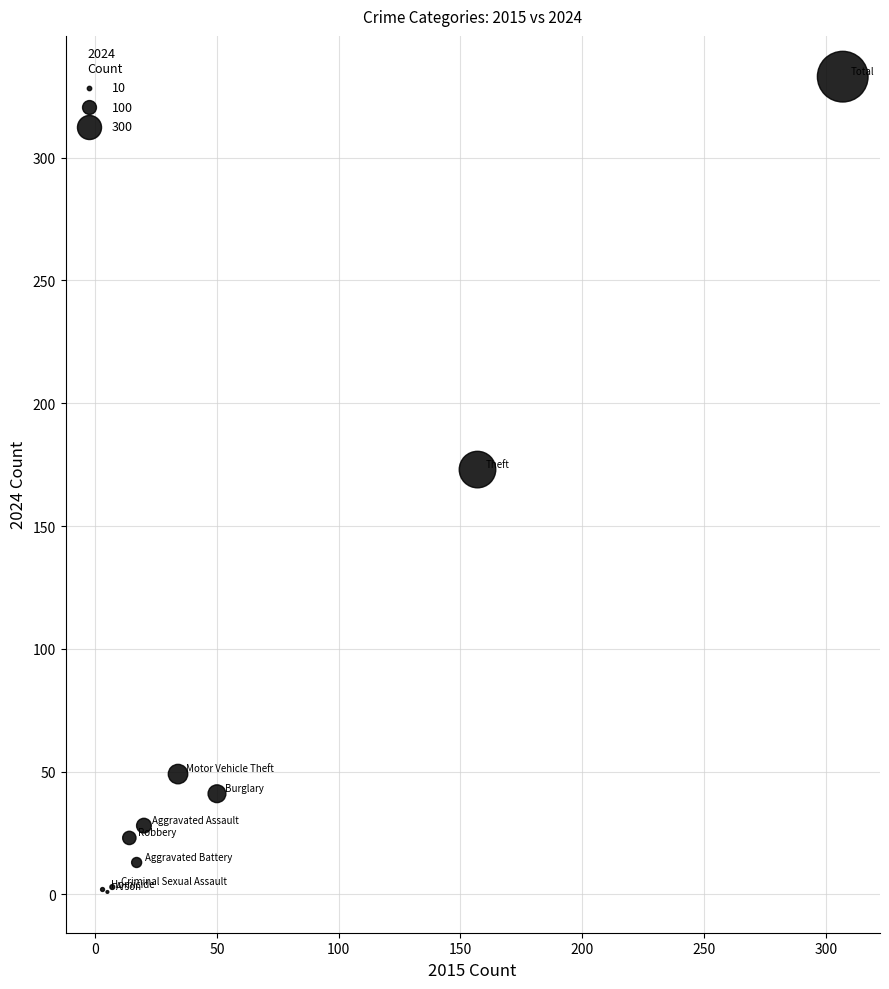

What Y value in the scatter plot is closest to 167?

173